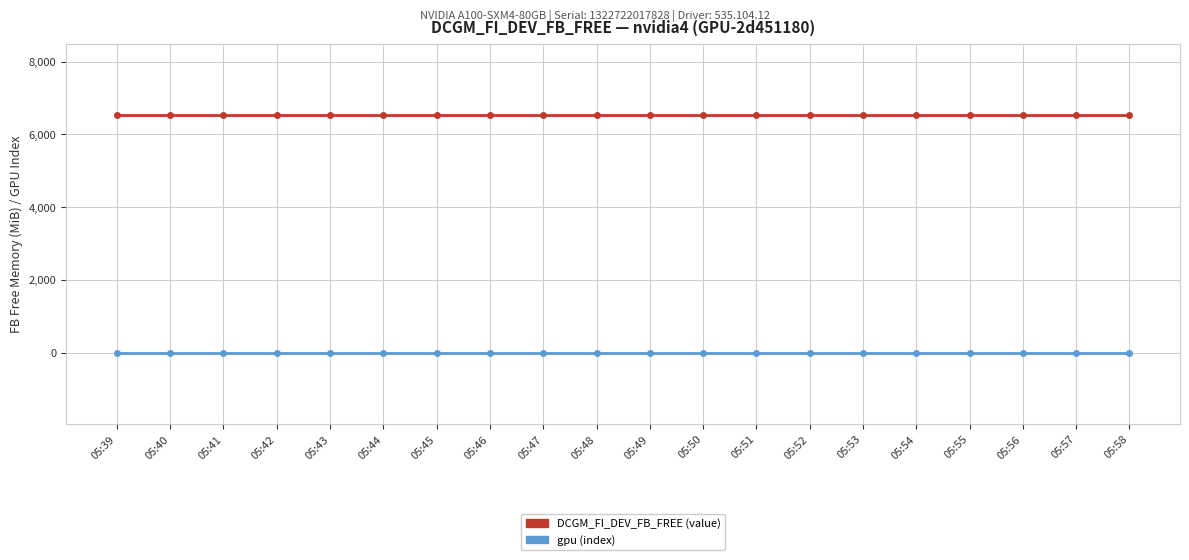

Rank the series at 05:48 from lowest to highest value.

gpu (index), DCGM_FI_DEV_FB_FREE (value)